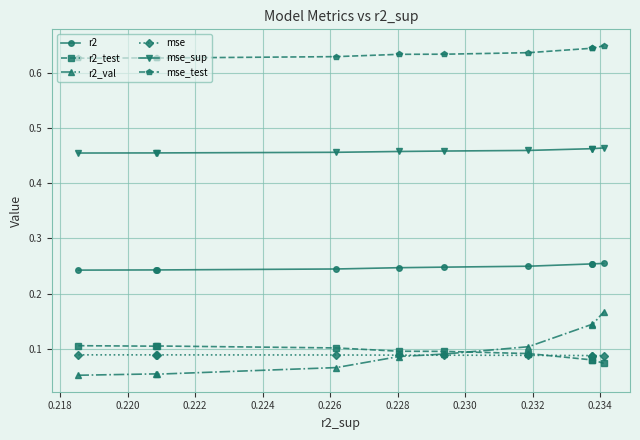

Count the number of categories in the chart.

10